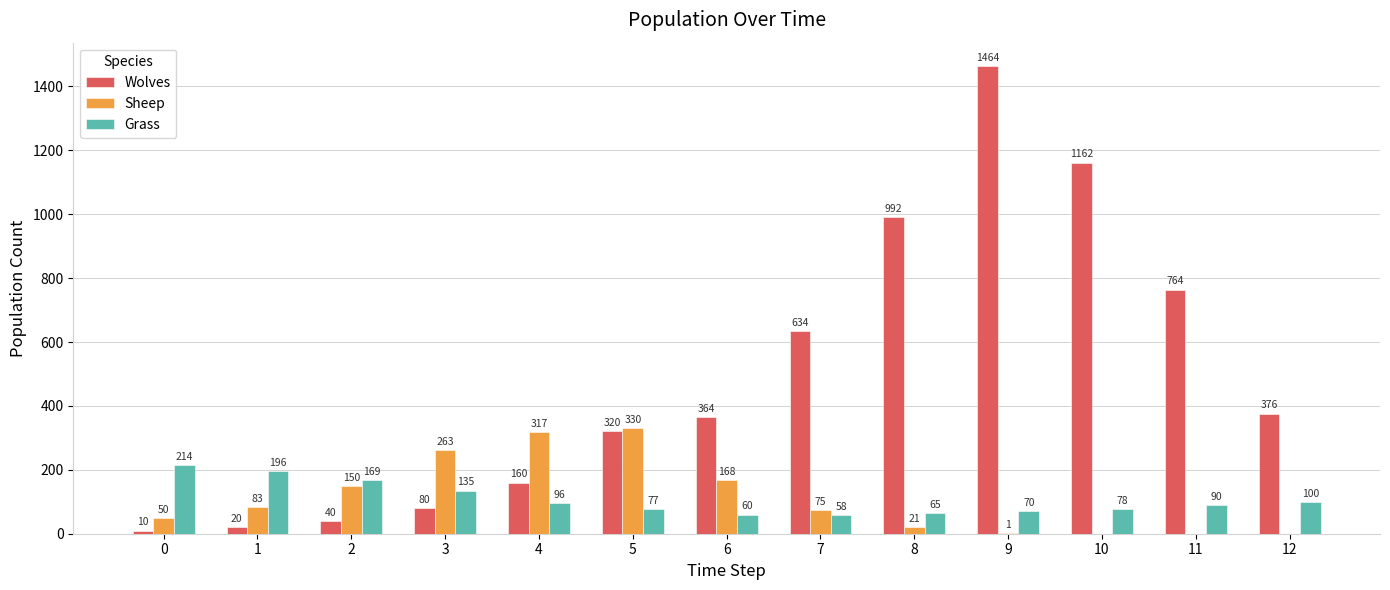

Is it true that Grass equals 135 at 3?

True